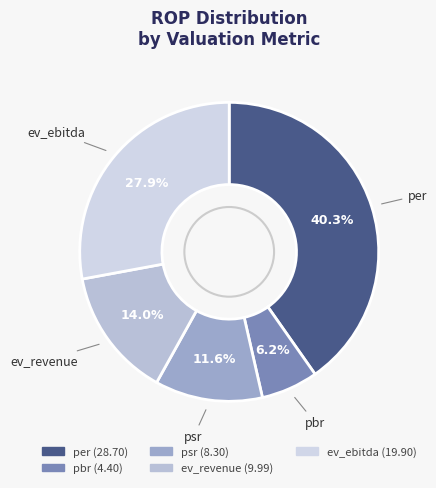

Do ev_ebitda and per together represent more than half of the pie?

Yes